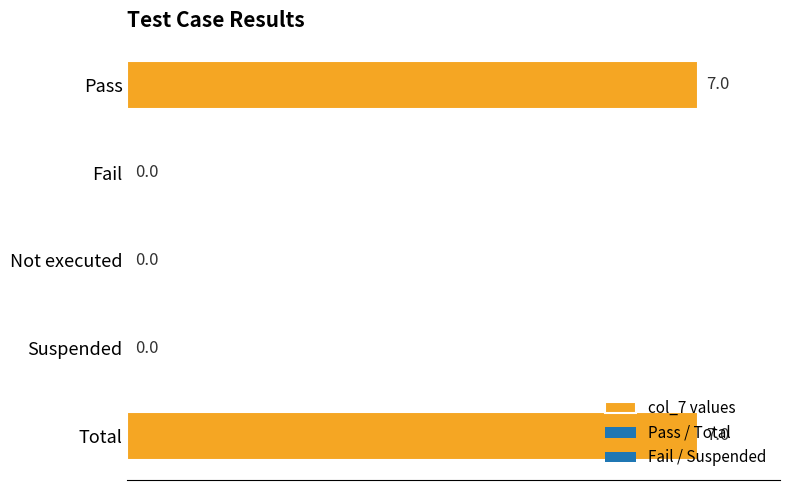

True or false: the data shows 3 at Pass.

False